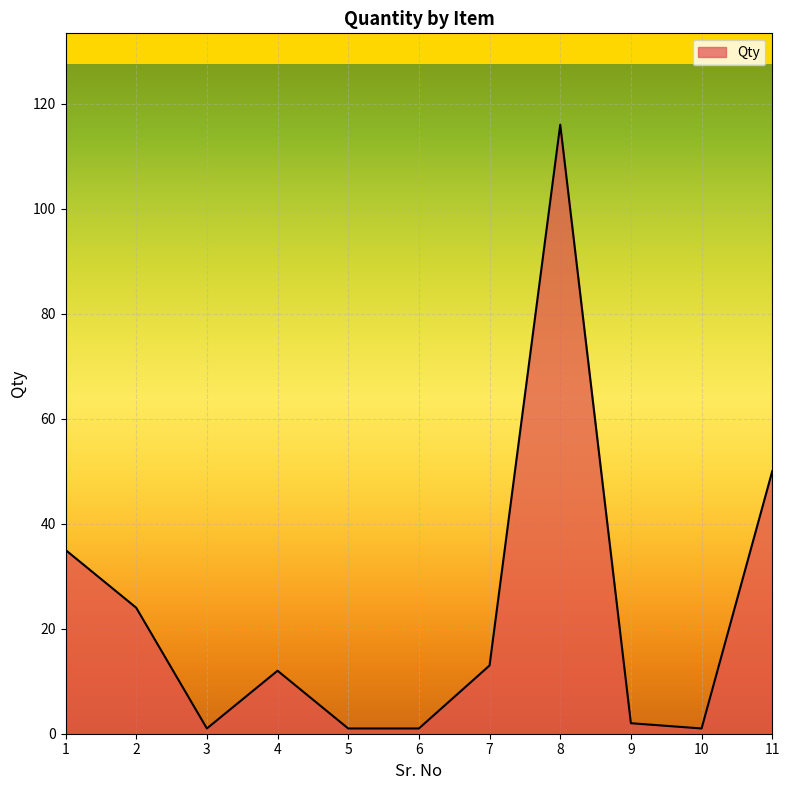

What is the maximum value shown in the chart?

116